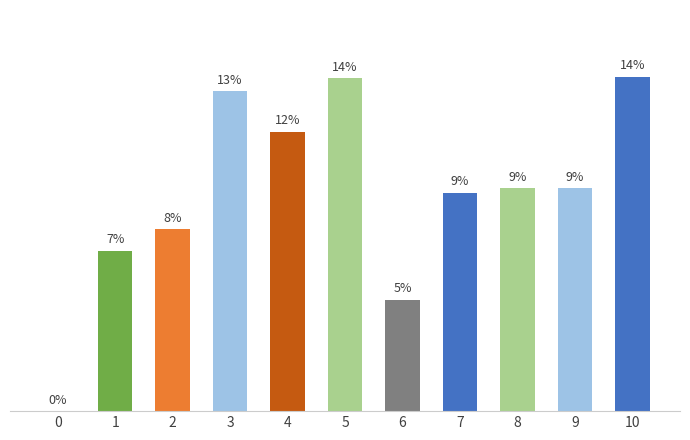

What is the change in value from 1 to 9?

+5.6